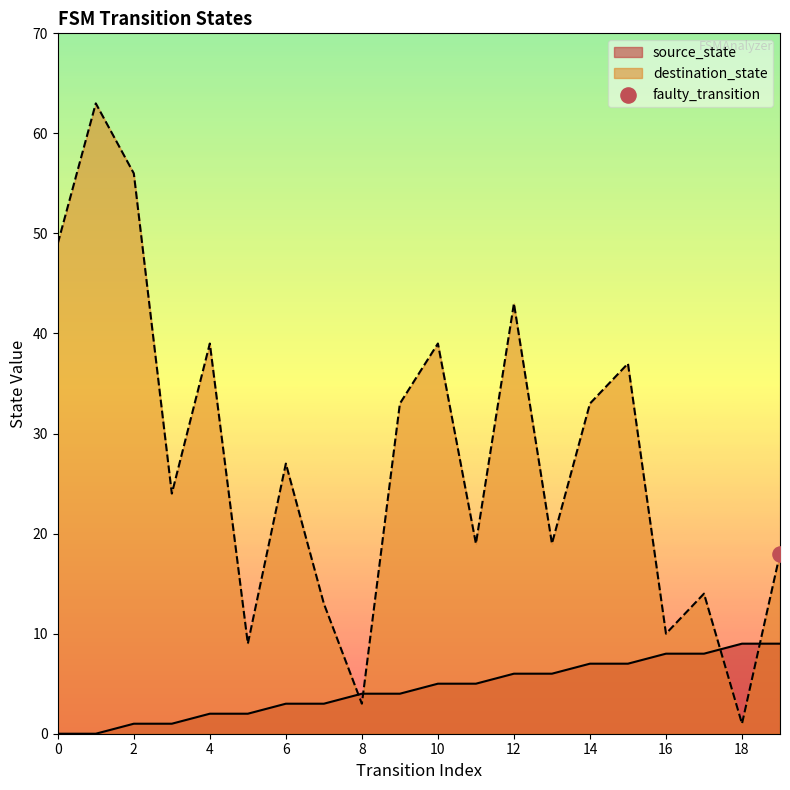

Which series has the largest Y range (max minus min)?

destination_state